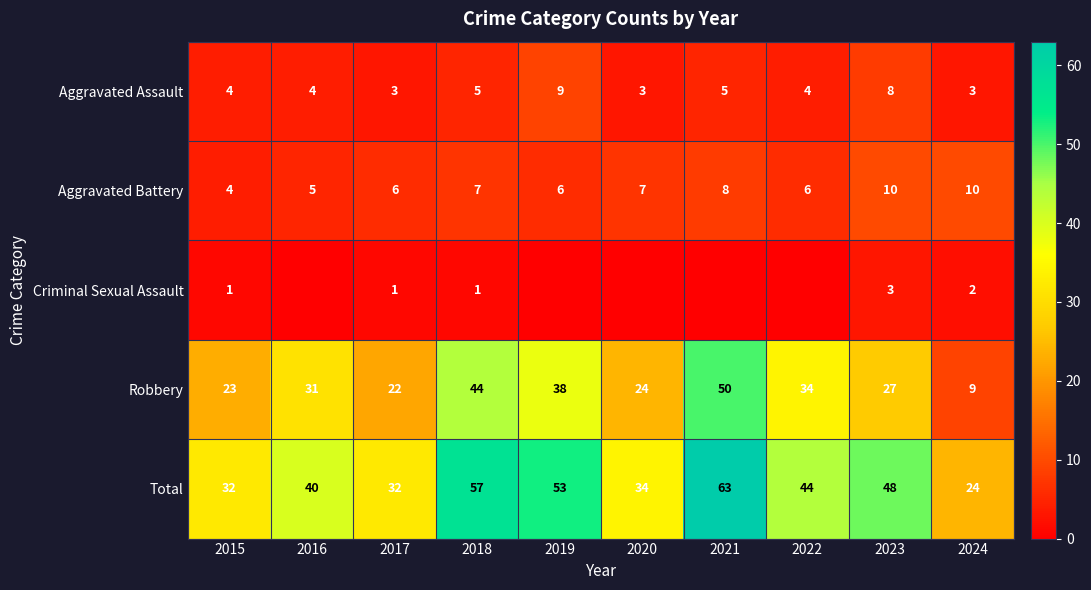

What value does the Total series have at 2022, to the nearest 5?

45